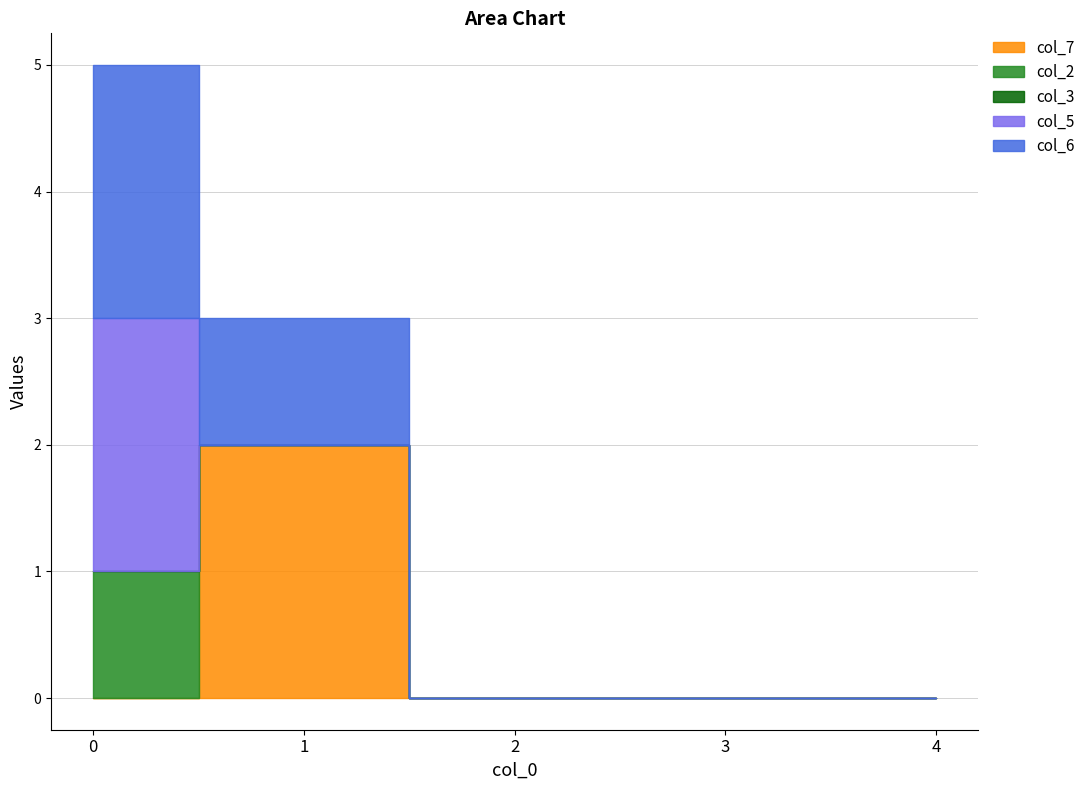

Reading left to right, extract all data points from this chart.

col_7: 0	2	0	0	0
col_2: 1	0	0	0	0
col_3: 0	0	0	0	0
col_5: 2	0	0	0	0
col_6: 2	1	0	0	0